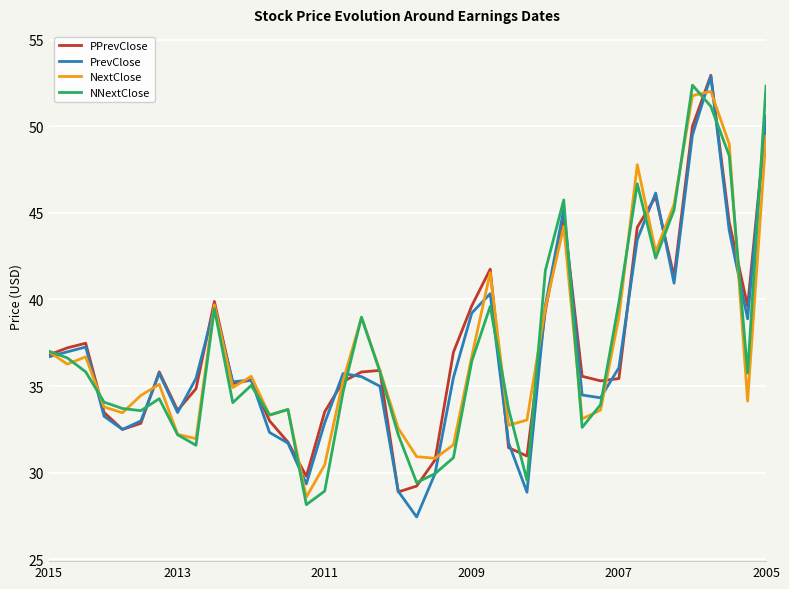

Reading left to right, extract all data points from this chart.

PPrevClose: 36.8	37.2	37.5	33.5	32.5	32.8	35.8	33.6	34.8	39.9	35.1	35.3	33.0	31.8	29.8	33.5	35.3	35.8	35.9	28.9	29.2	30.7	37.0	39.6	41.7	31.4	31.0	39.4	44.9	35.6	35.3	35.4	44.2	45.9	41.3	50.0	52.9	44.5	39.6	50.4
PrevClose: 36.7	37.0	37.3	33.3	32.5	33.0	35.7	33.5	35.4	39.5	35.2	35.4	32.3	31.7	29.3	32.9	35.7	35.5	35.0	28.9	27.4	29.9	35.5	39.2	40.3	31.7	28.9	39.7	45.2	34.5	34.3	36.1	43.5	46.1	40.9	49.5	52.9	44.0	38.9	50.6
NextClose: 37.0	36.3	36.7	33.8	33.5	34.5	35.1	32.2	32.0	39.7	34.9	35.6	33.3	33.6	28.6	30.5	35.3	39.0	35.9	32.6	30.9	30.8	31.6	36.7	41.5	32.7	33.0	39.5	44.2	33.1	33.6	39.0	47.8	42.8	45.5	51.8	52.0	49.0	34.1	49.4
NNextClose: 37.0	36.6	35.8	34.1	33.7	33.6	34.3	32.2	31.6	39.5	34.0	35.0	33.3	33.6	28.1	28.9	34.7	39.0	35.8	32.2	29.4	29.9	30.9	36.4	39.6	33.7	29.6	41.7	45.7	32.6	33.9	39.8	46.7	42.4	45.2	52.4	51.2	48.3	35.7	52.3